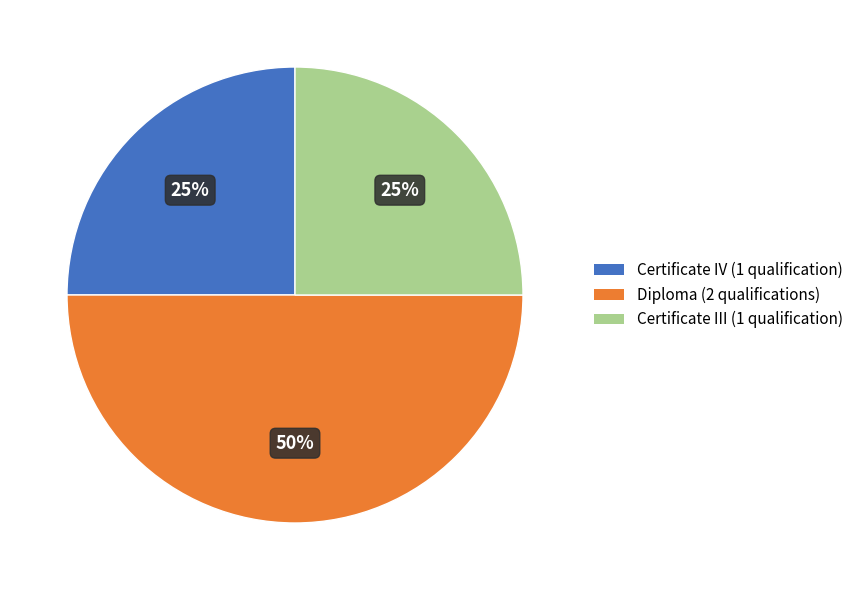

To the nearest percent, what is the average slice percentage?

33%